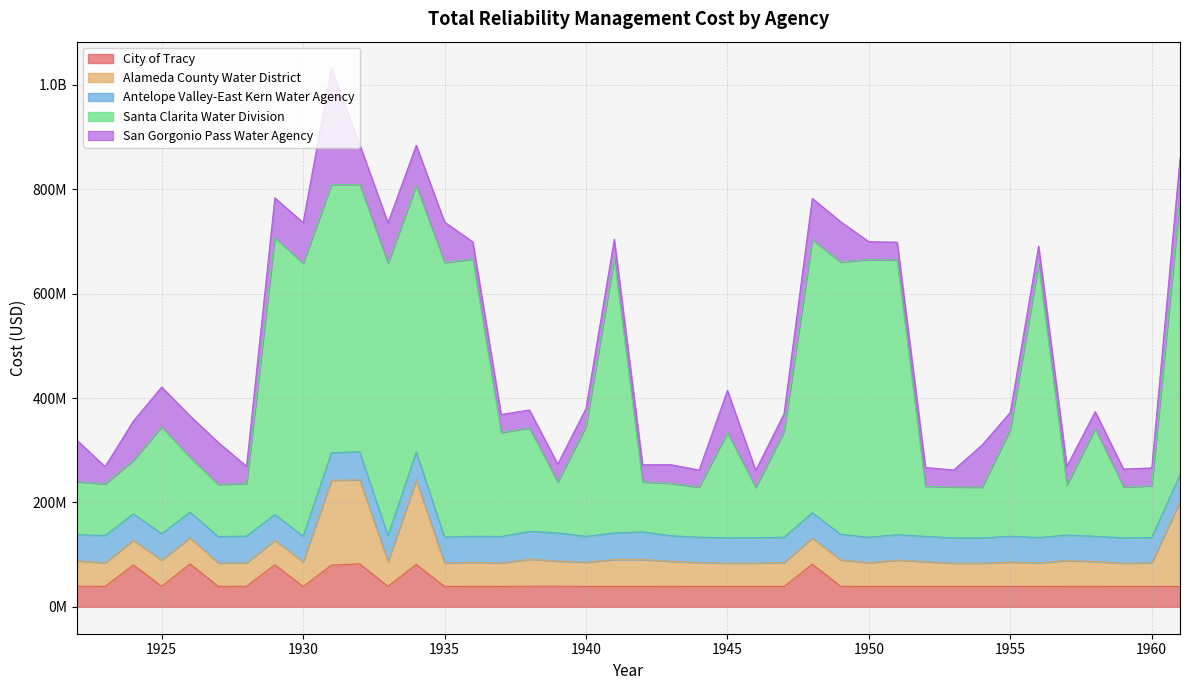

What is the smallest value displayed?

32392881.3